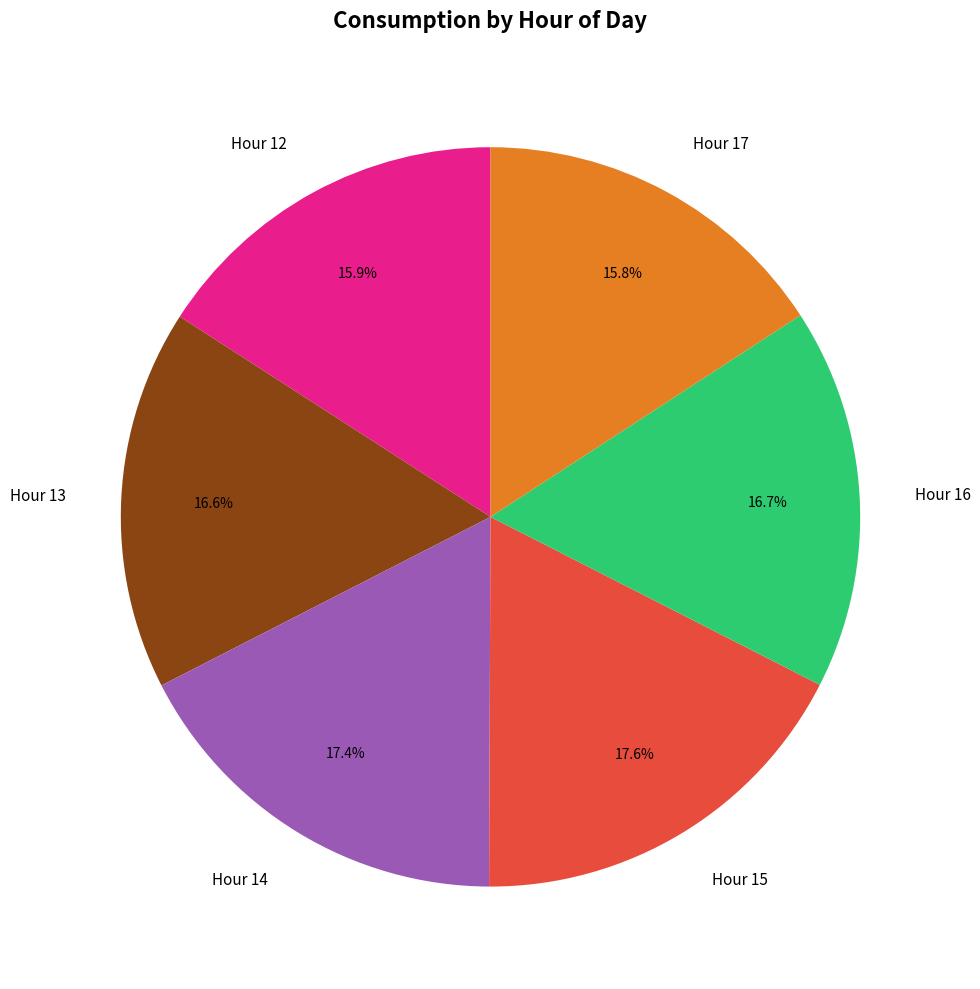

Is there a majority slice in this chart?

No